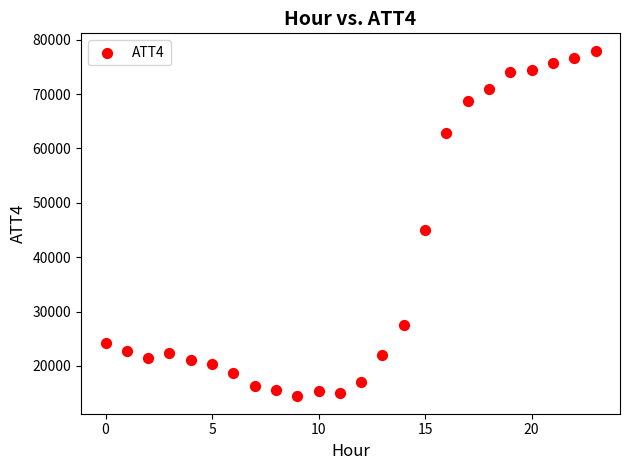

What is the range of Y values (max minus min)?

63600